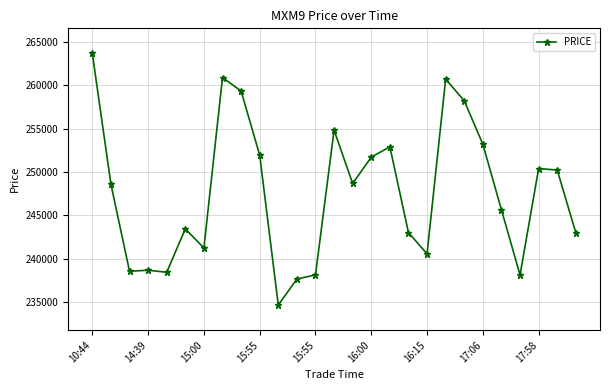

What is the minimum value shown in the chart?

234650.0